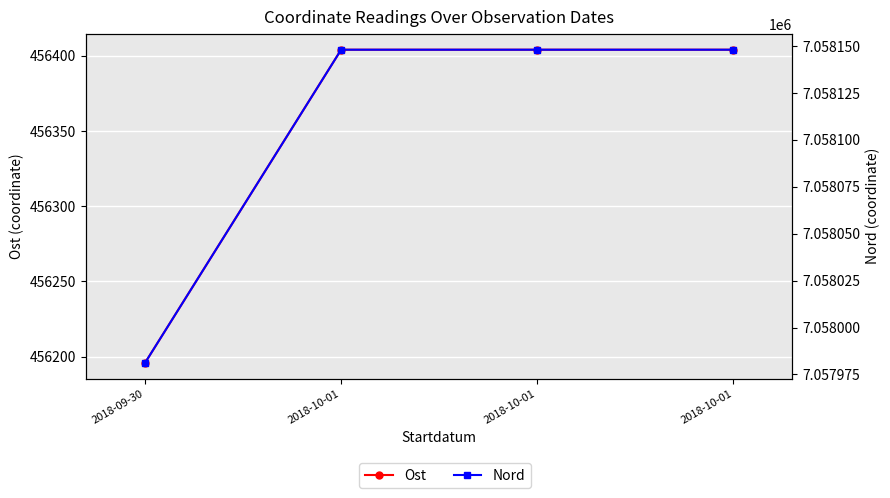

Where does the Ost series first go above 456404?

2018-10-01